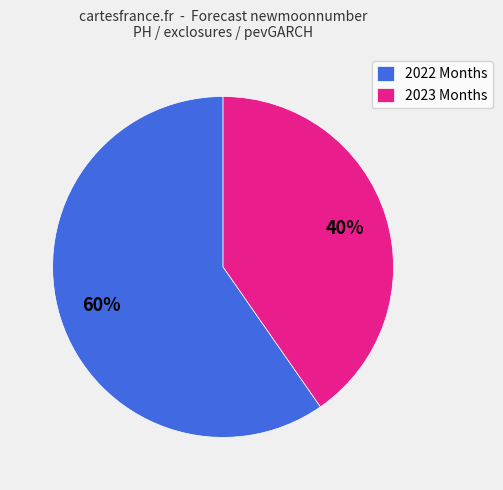

To the nearest percent, what percentage of the pie is 2022 Months?

60%